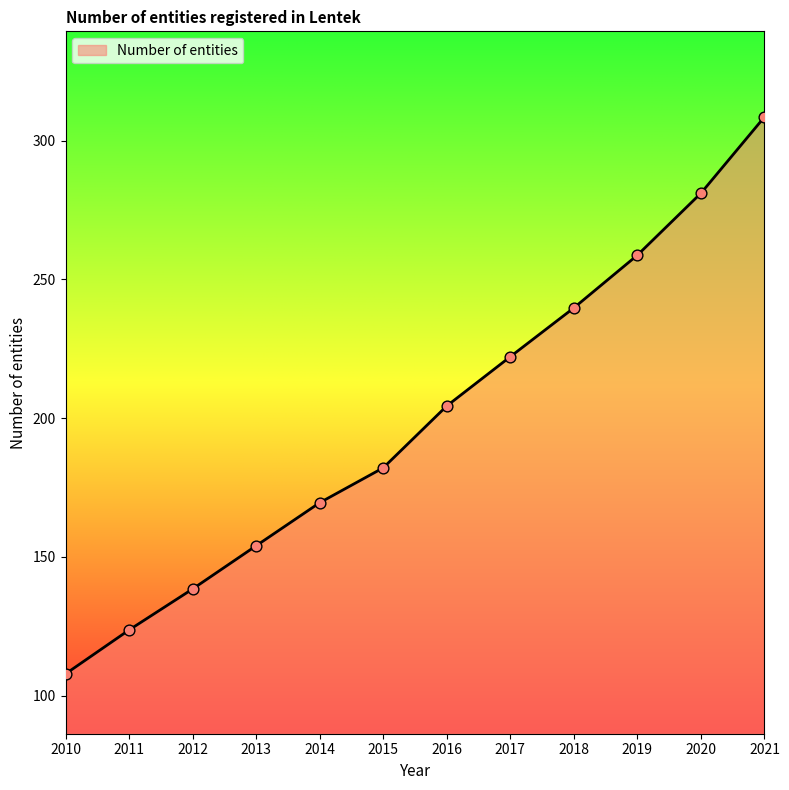

What is the change in value from 2014 to 2020?

+111.6